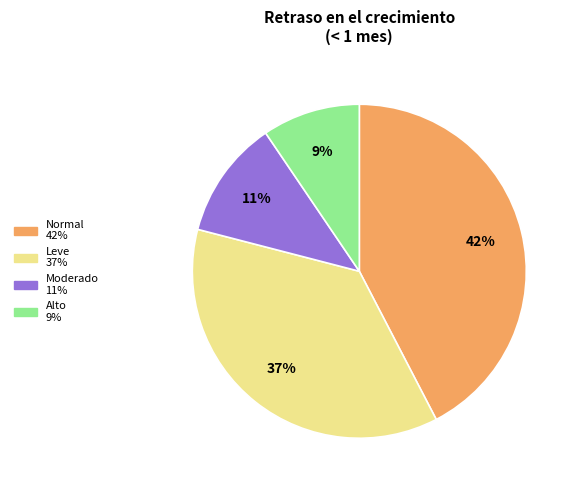

Does any single category account for the majority?

No